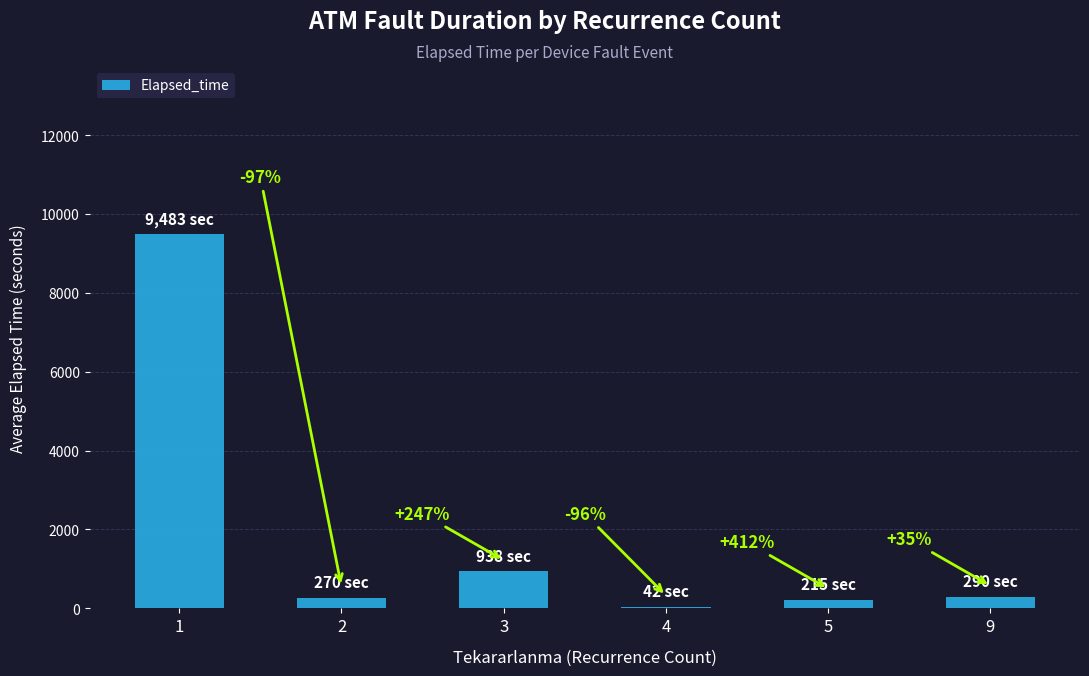

How many bars are there in total?

6